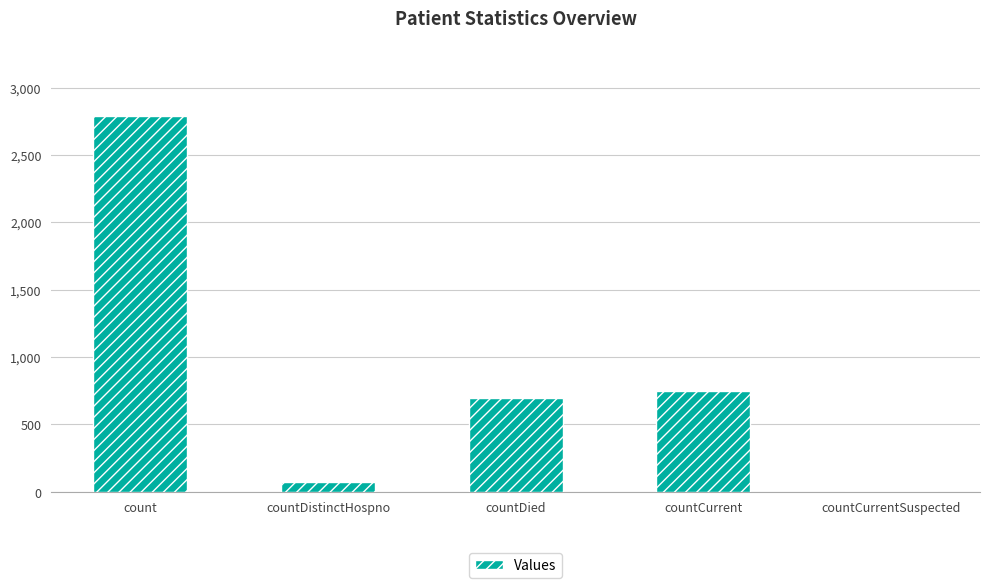

What is the change in value from count to countCurrent?

-2038